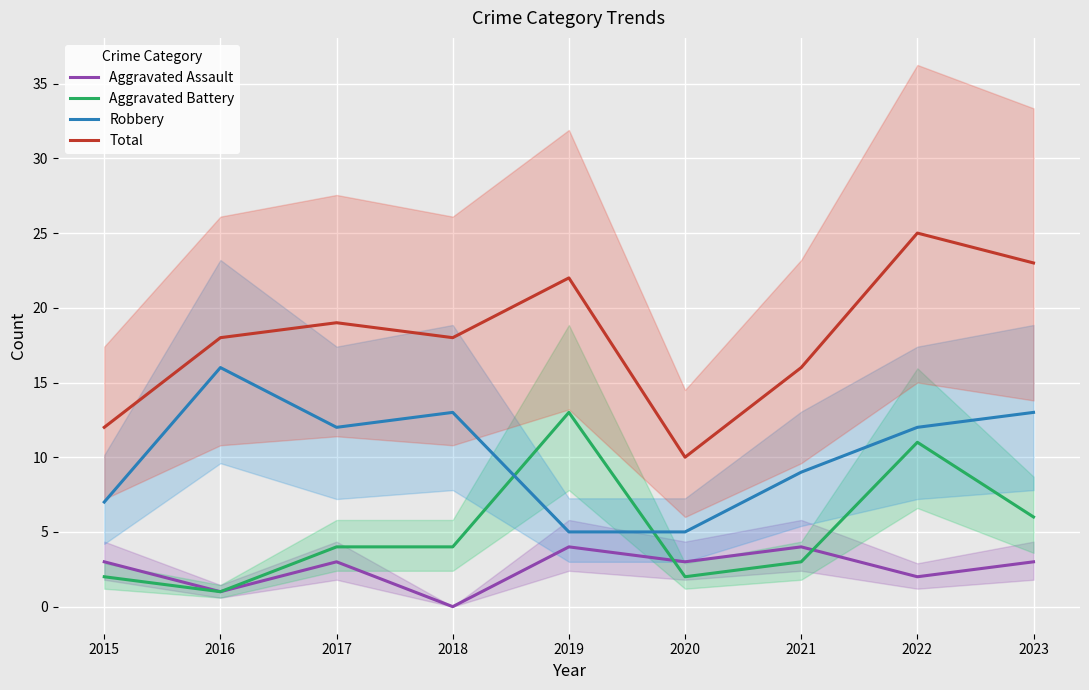

True or false: Aggravated Battery has a value of 19 at 2022.

False